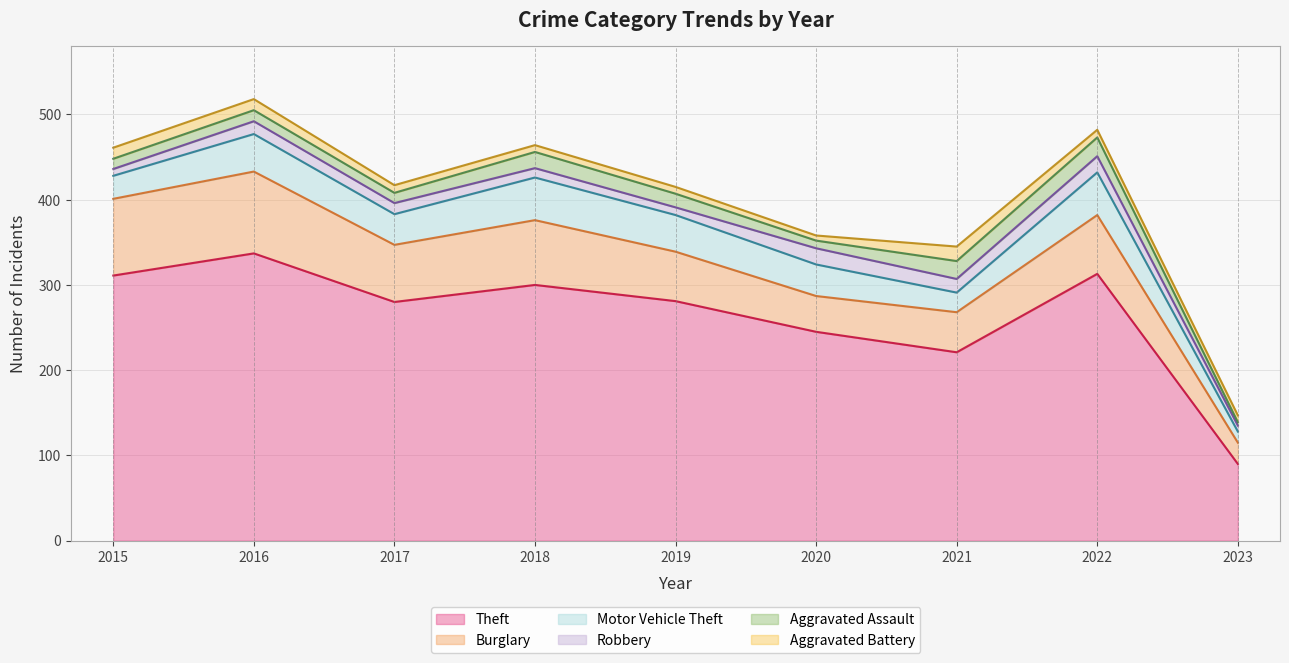

How many series are shown in this chart?

6